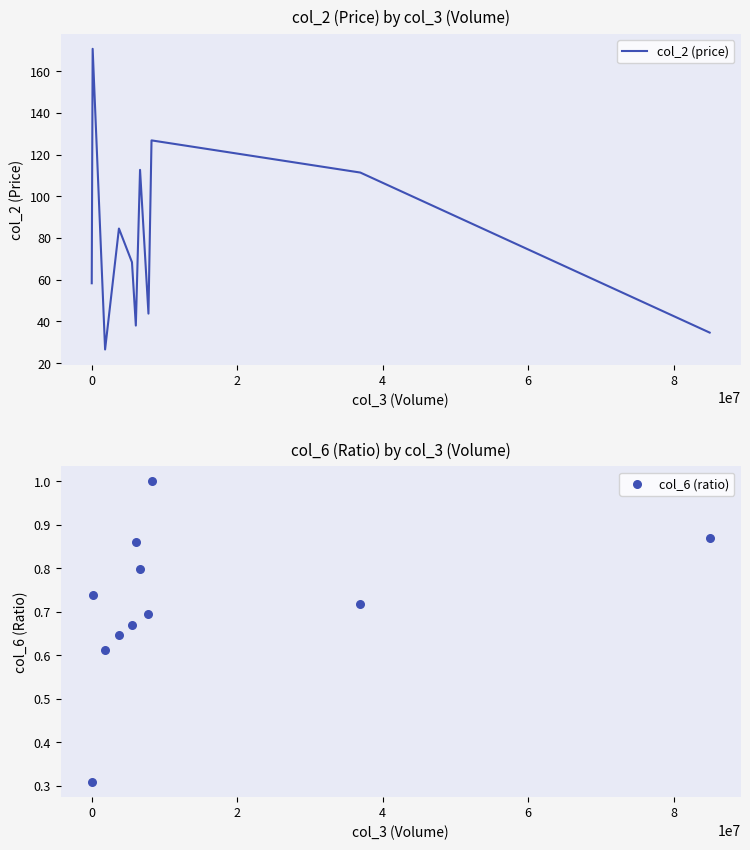

What is the maximum value for col_2 (price)?

170.7